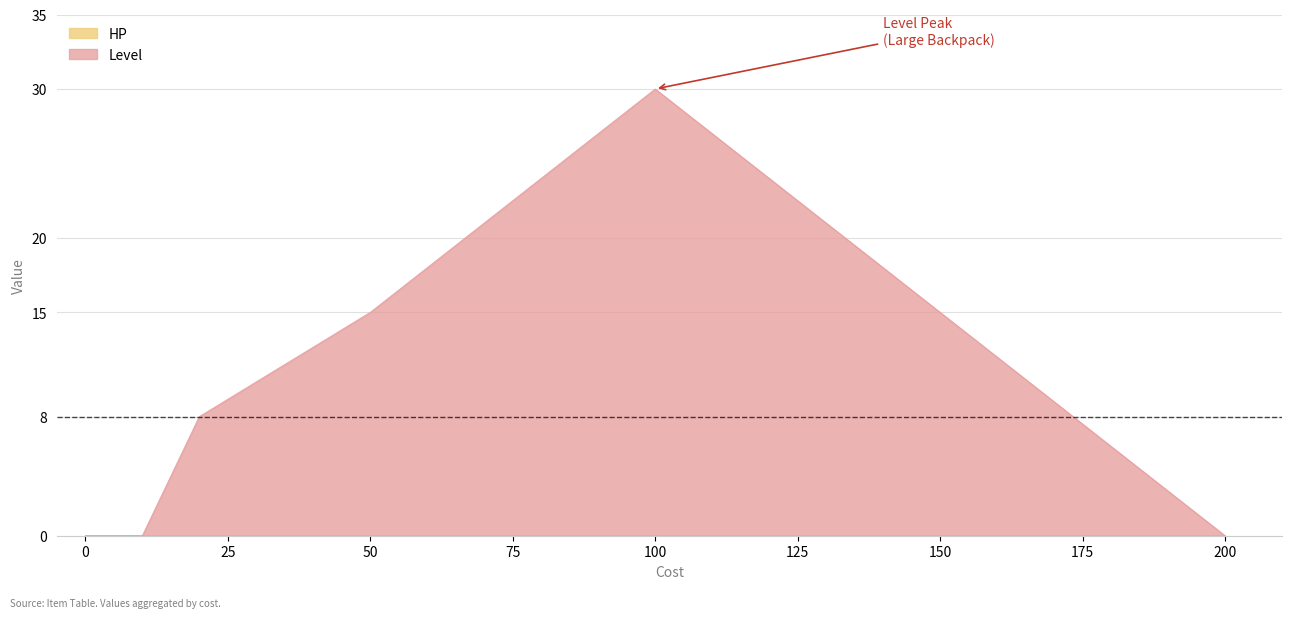

True or false: Level and HP cross at least once.

False